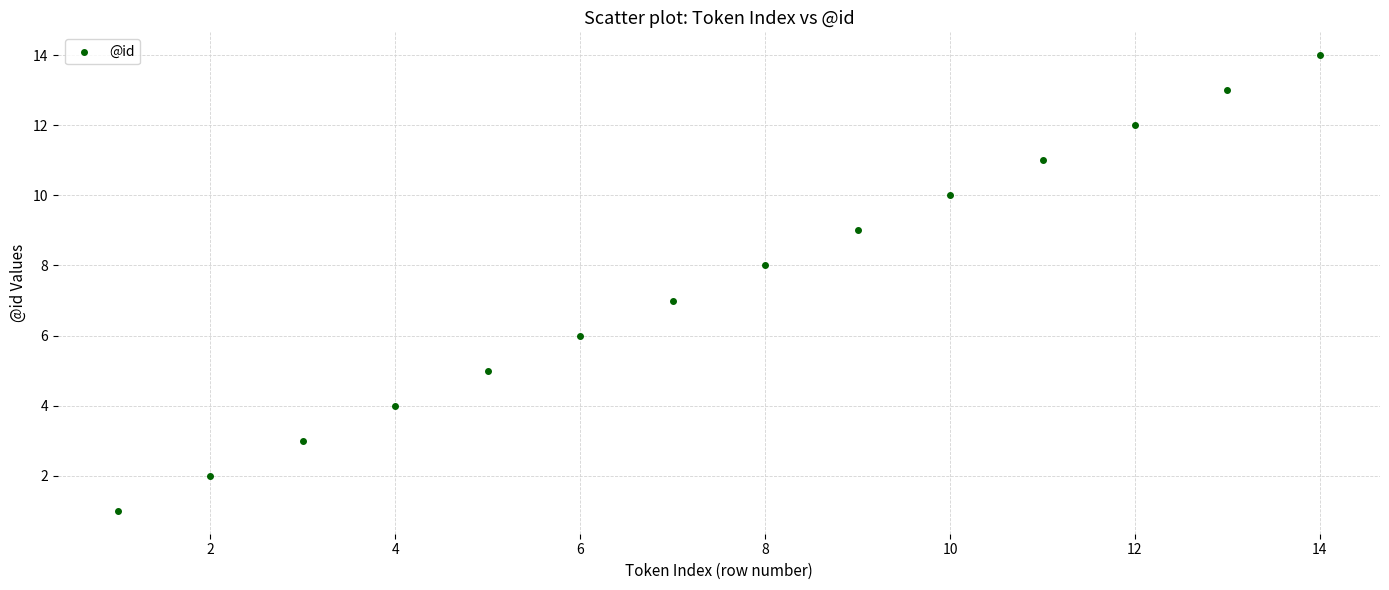

What is the range of Y values (max minus min)?

13